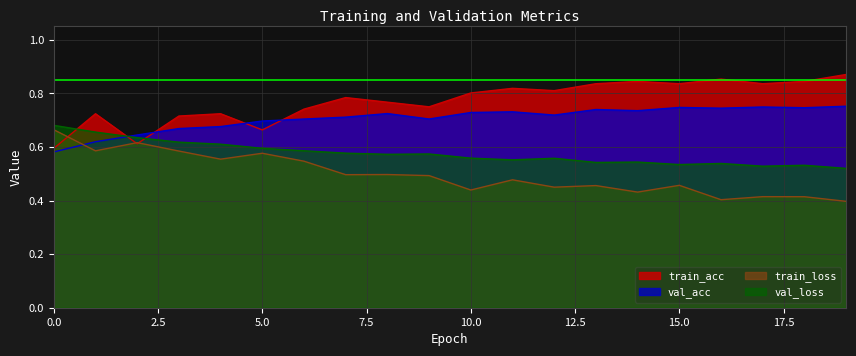

In val_loss, how many points are higher than both neighbors (excluding endpoints)?

5